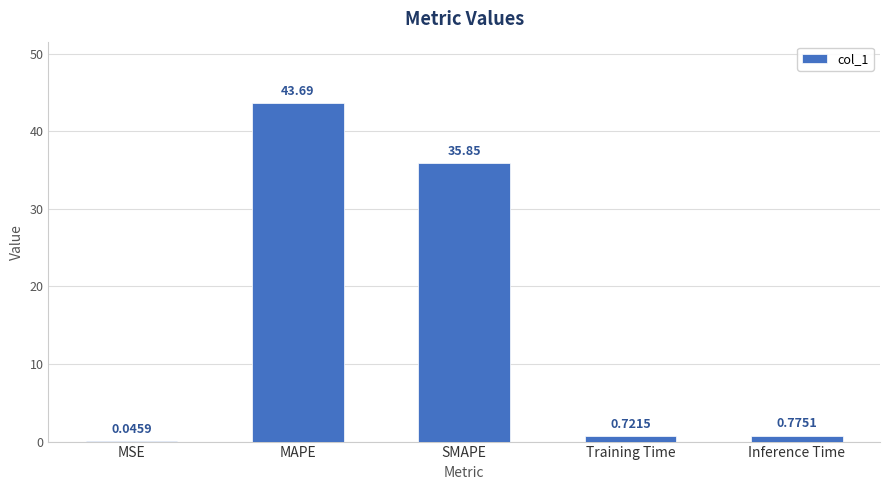

True or false: the data shows 43.7 at MAPE.

True